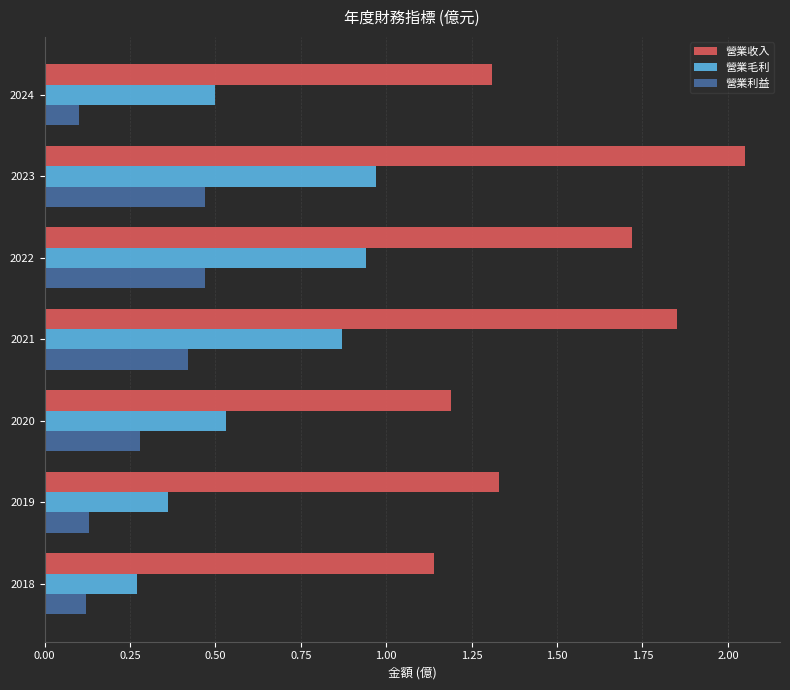

The value of 營業收入 at 2024 is 1.3. True or false?

True